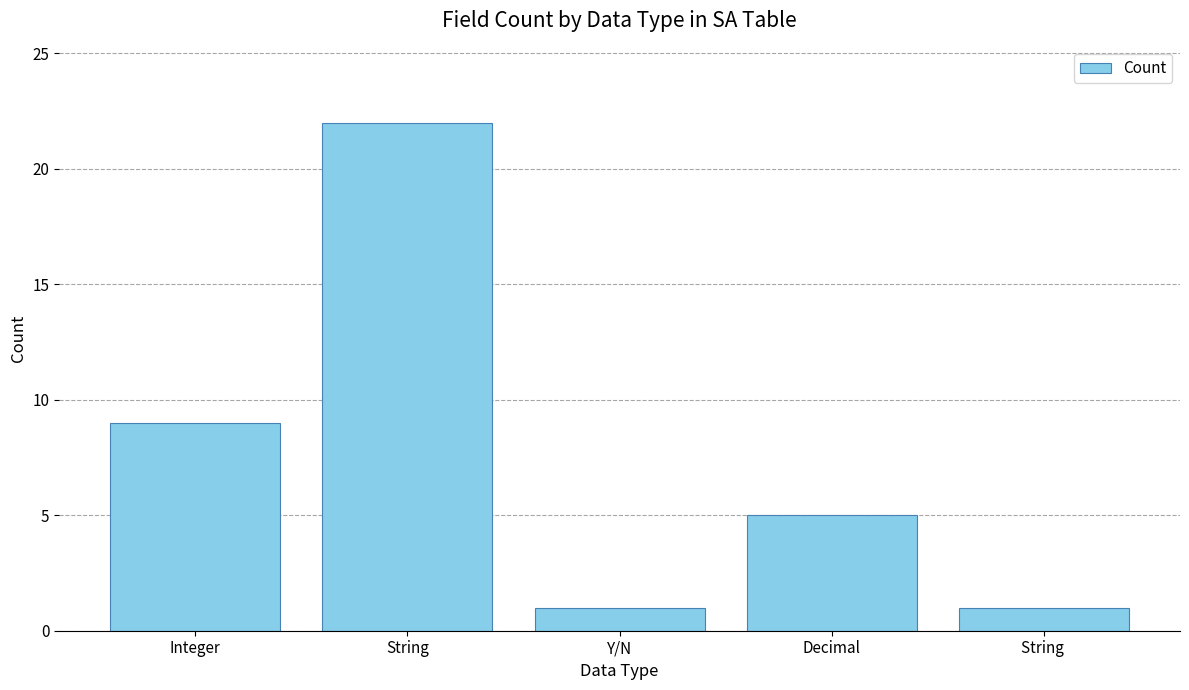

What is the difference between the maximum and second lowest values?

21